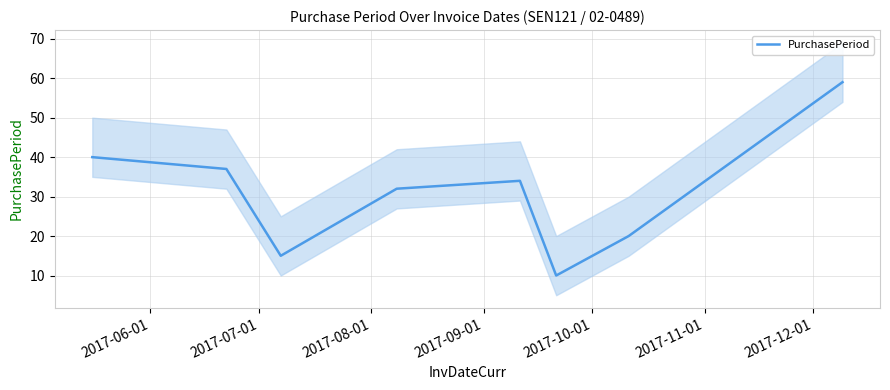

Reading left to right, transcribe all the data shown in this chart.

40	37	15	32	34	10	20	59